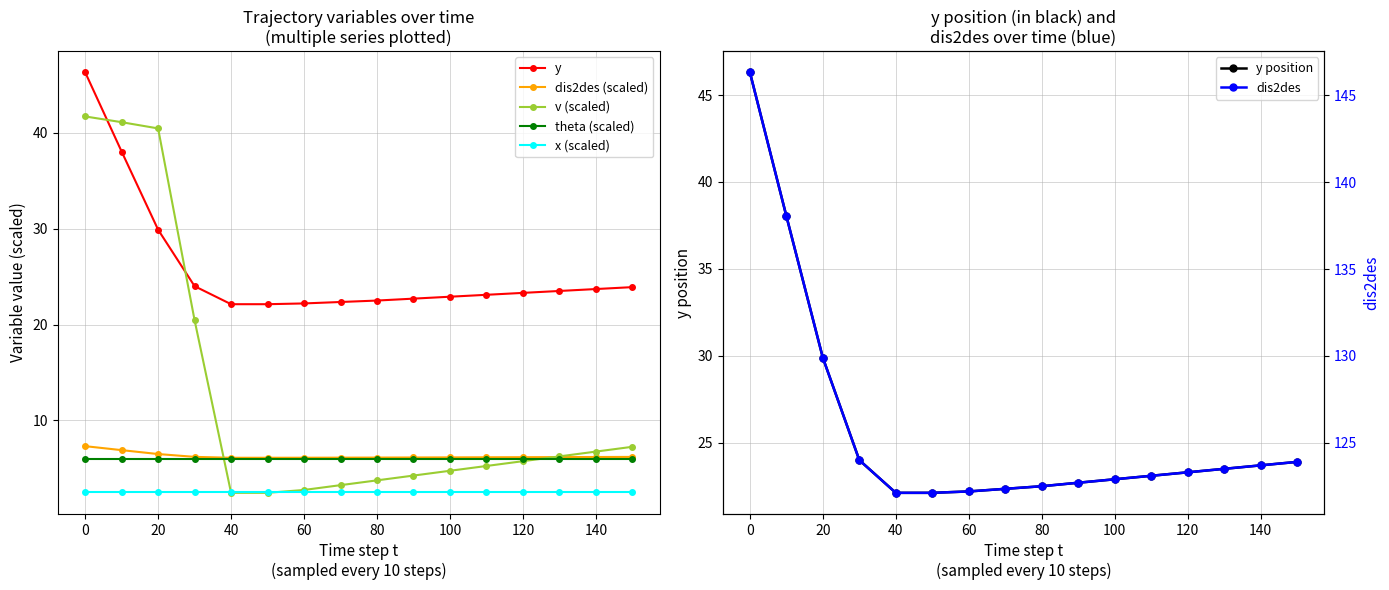

The y series shows 122.1 at 40. True or false?

True